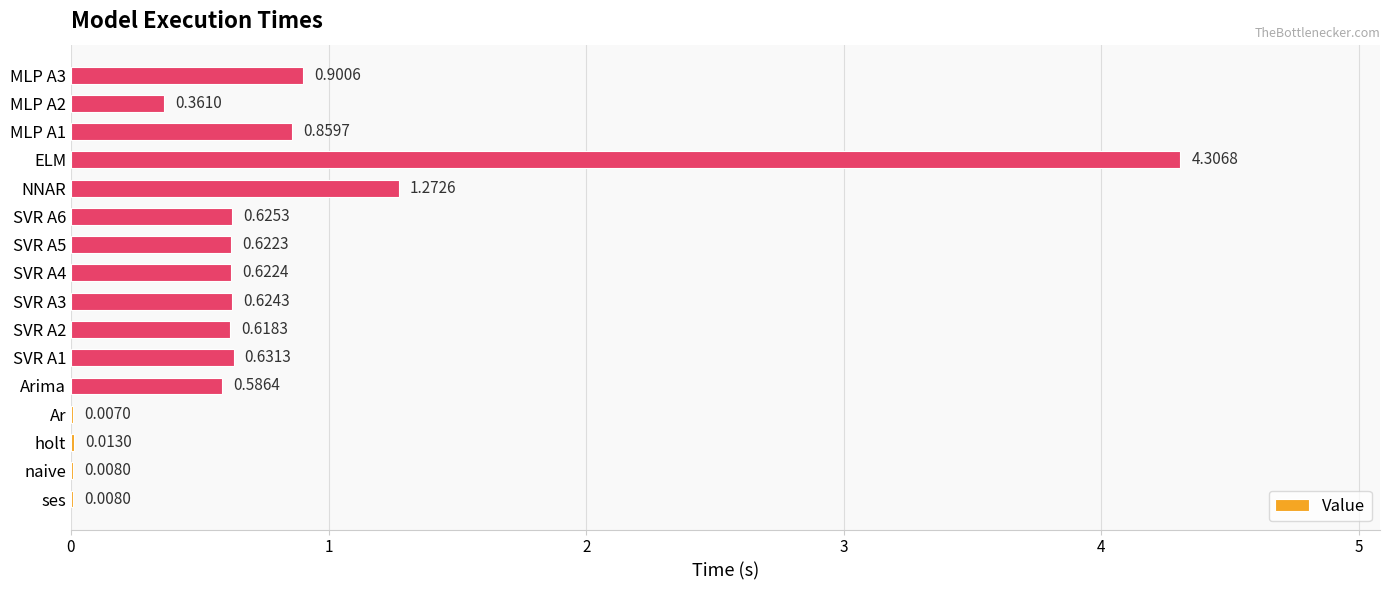

What is the sum of all values?

12.1